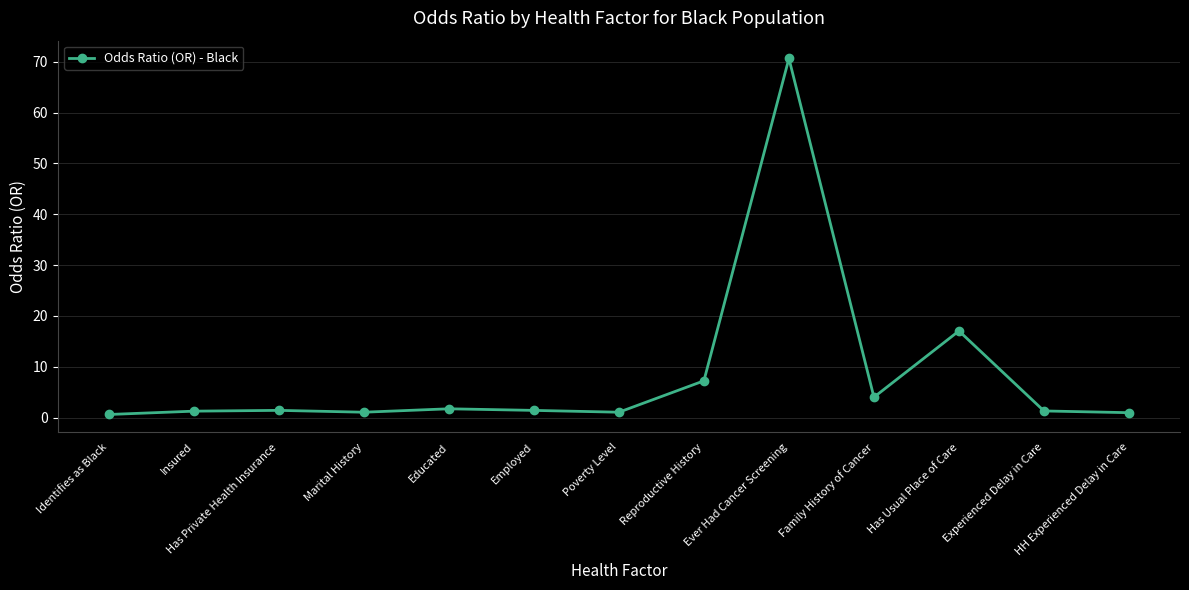

Which label corresponds to the largest value in the chart?

Ever Had Cancer Screening